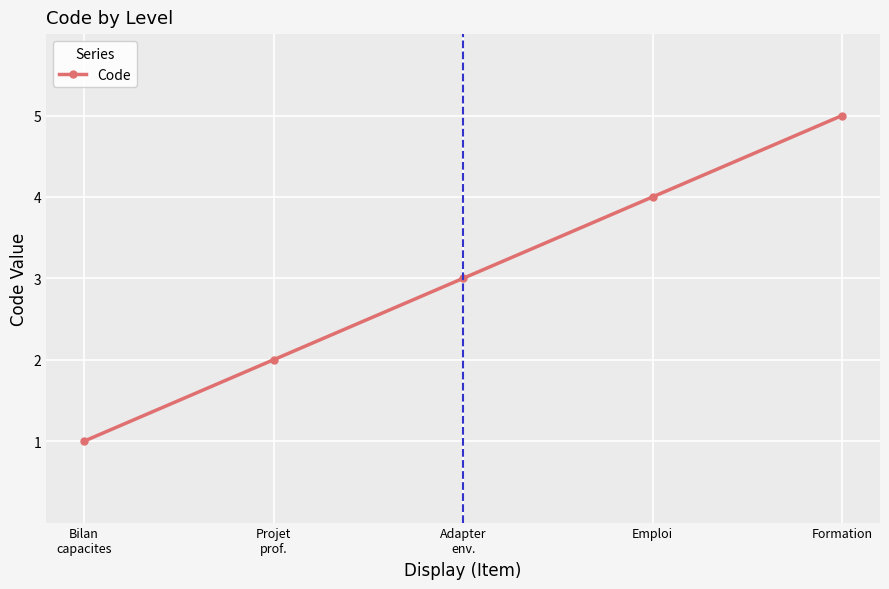

Read the value at Formation.

5